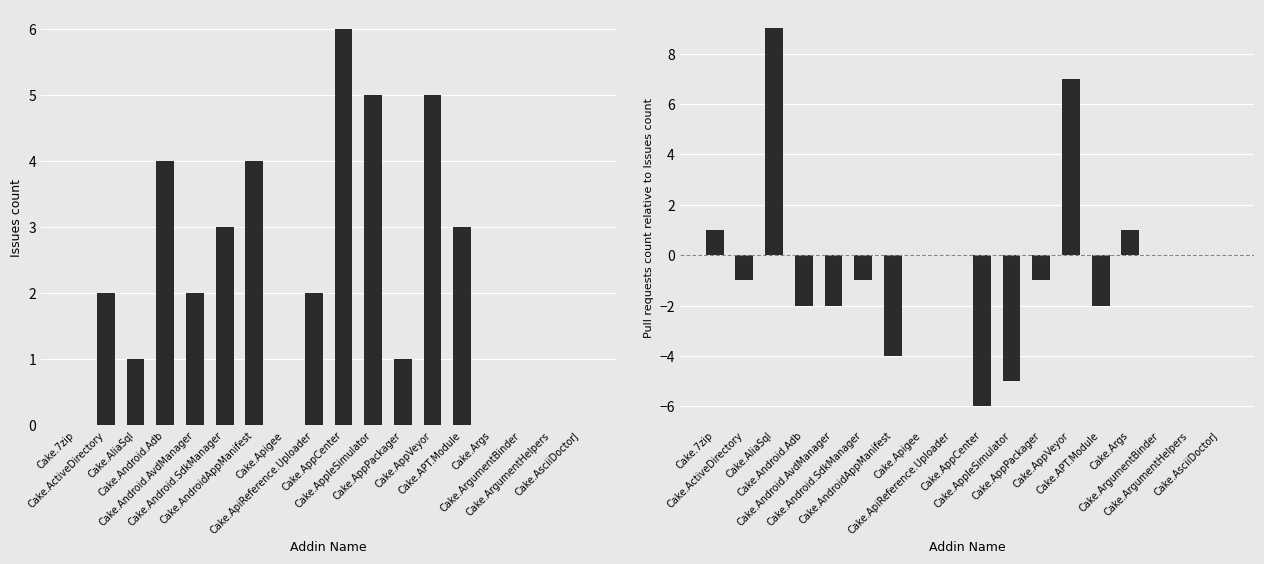

The Pull requests count series shows 0 at Cake.ApiReference.Uploader. True or false?

True